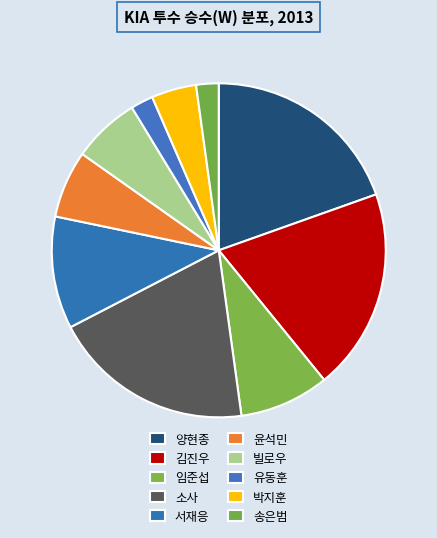

To the nearest percent, what is the average slice percentage?

10%